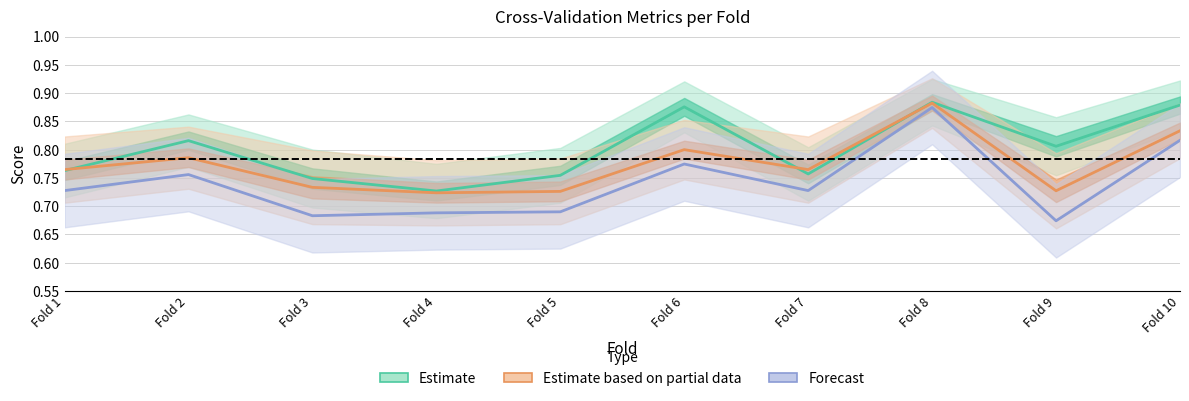

How many intersections are there between Estimate based on partial data and Estimate?

3